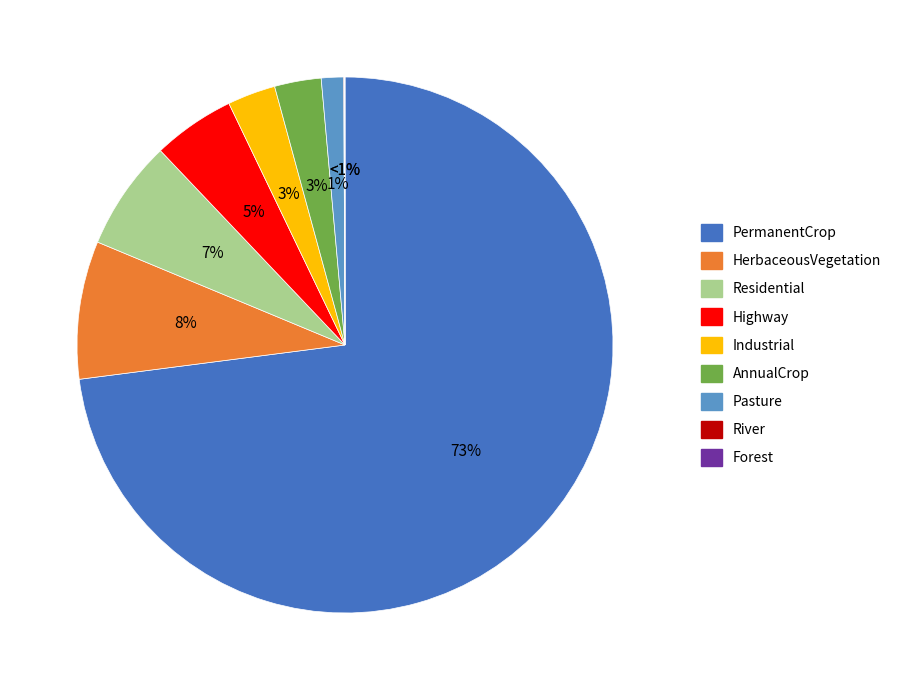

Which slice is the largest?

PermanentCrop